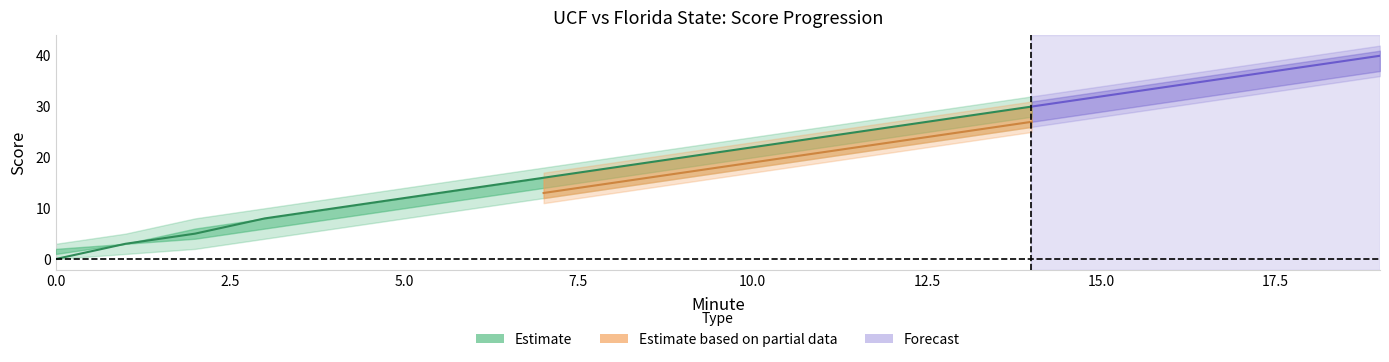

Rank the categories by Home Score value from highest to lowest.

19, 18, 17, 16, 15, 14, 13, 12, 11, 10, 9, 8, 7, 6, 5, 4, 3, 2, 1, 0